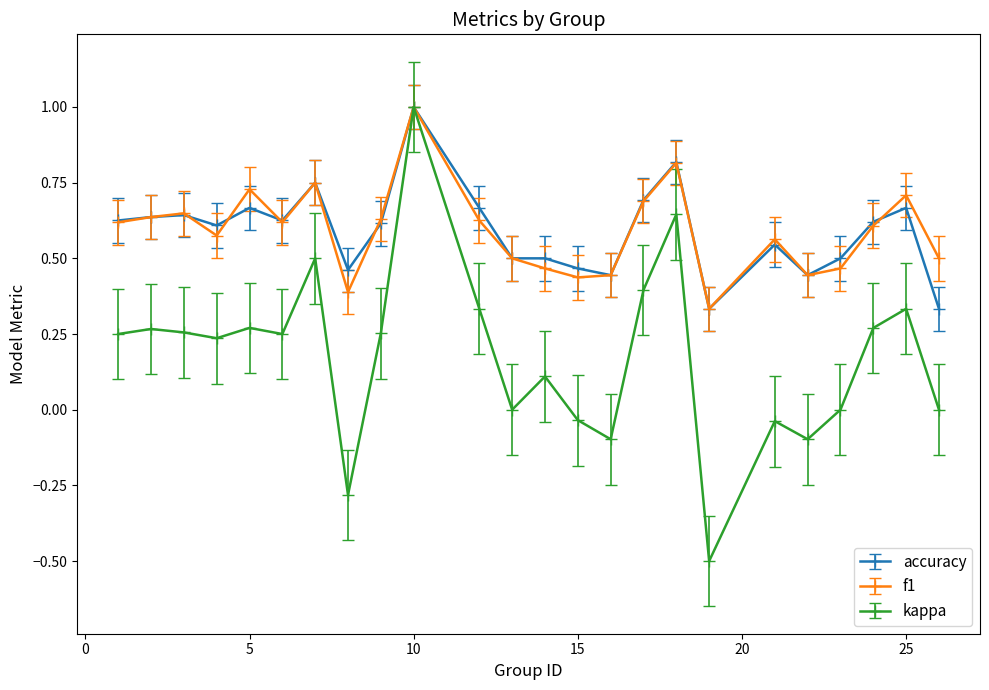

What is the smallest value displayed?

-0.5